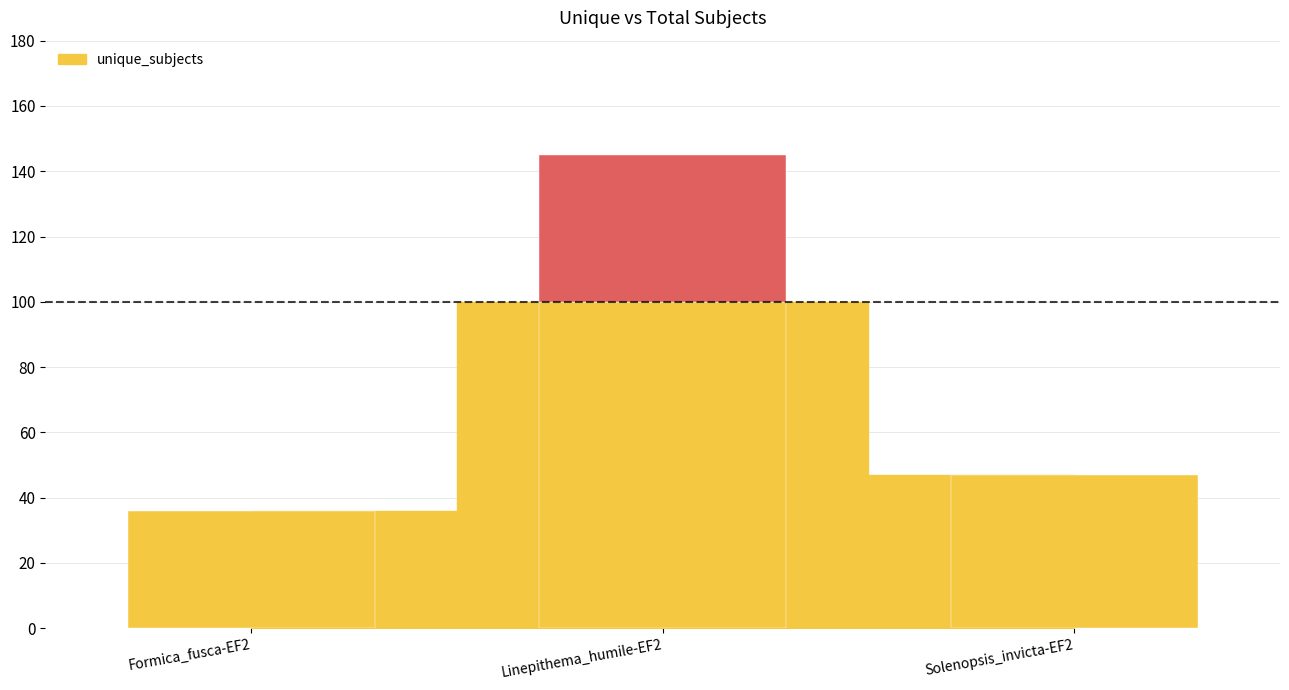

Reading left to right, list all the values displayed in this chart.

36	145	47